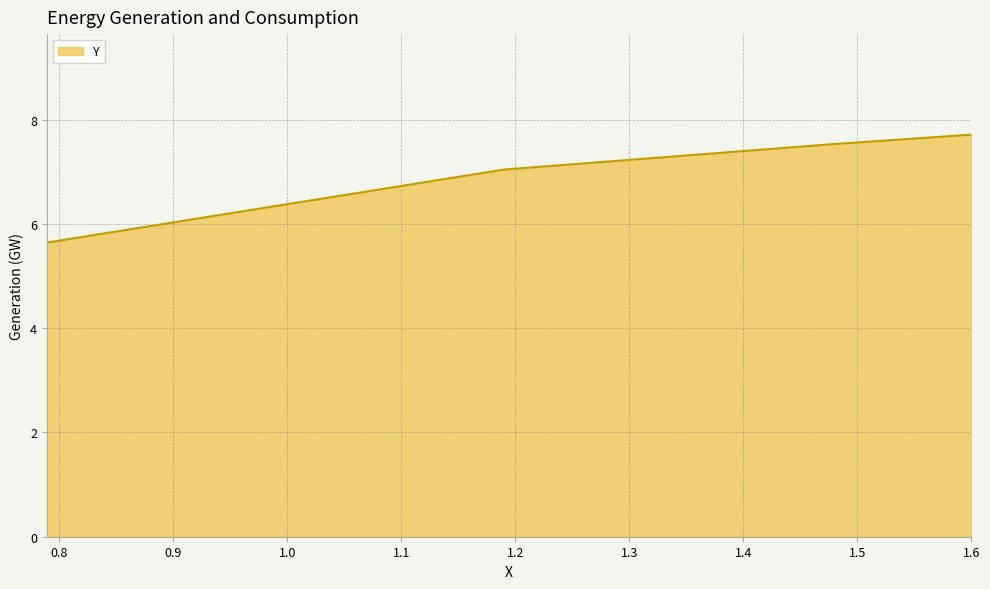

Count the number of data series in this chart.

1